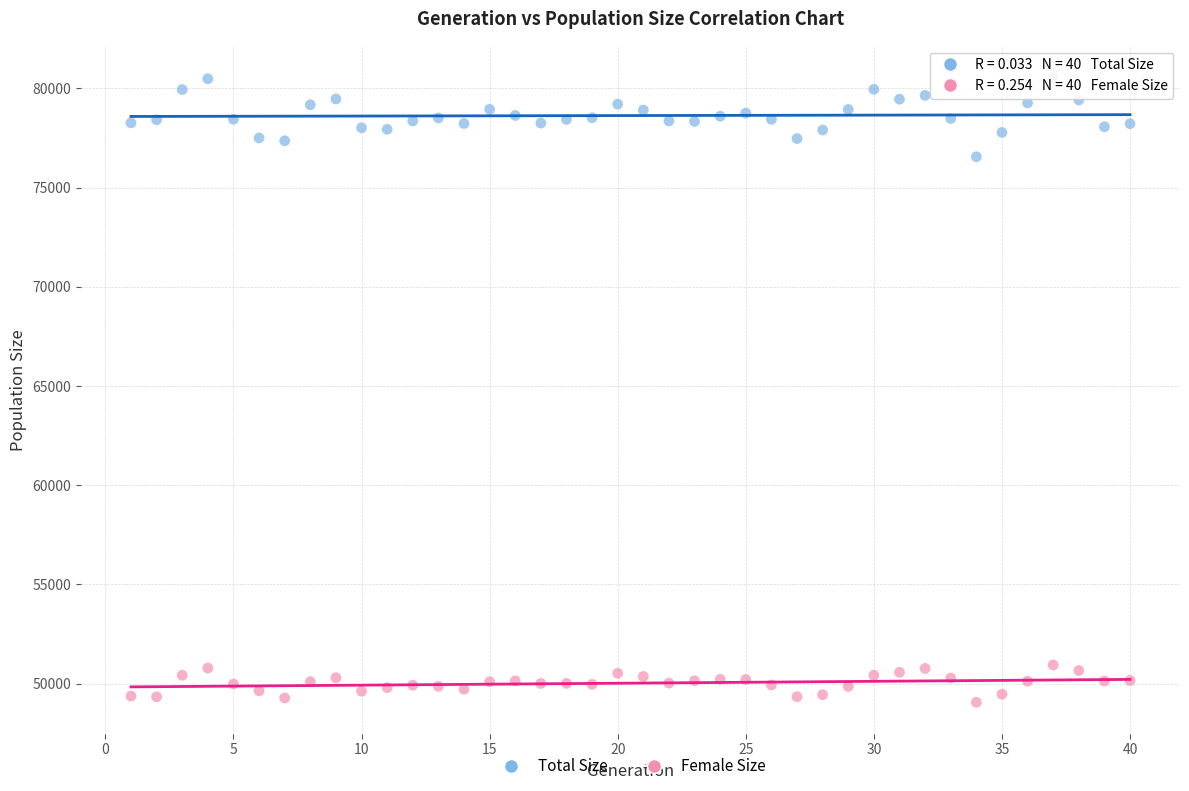

Which series has the largest Y range (max minus min)?

Total Size